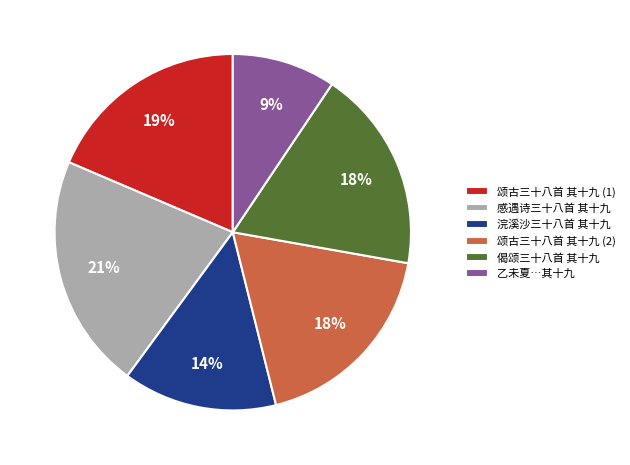

Does any single category account for the majority?

No